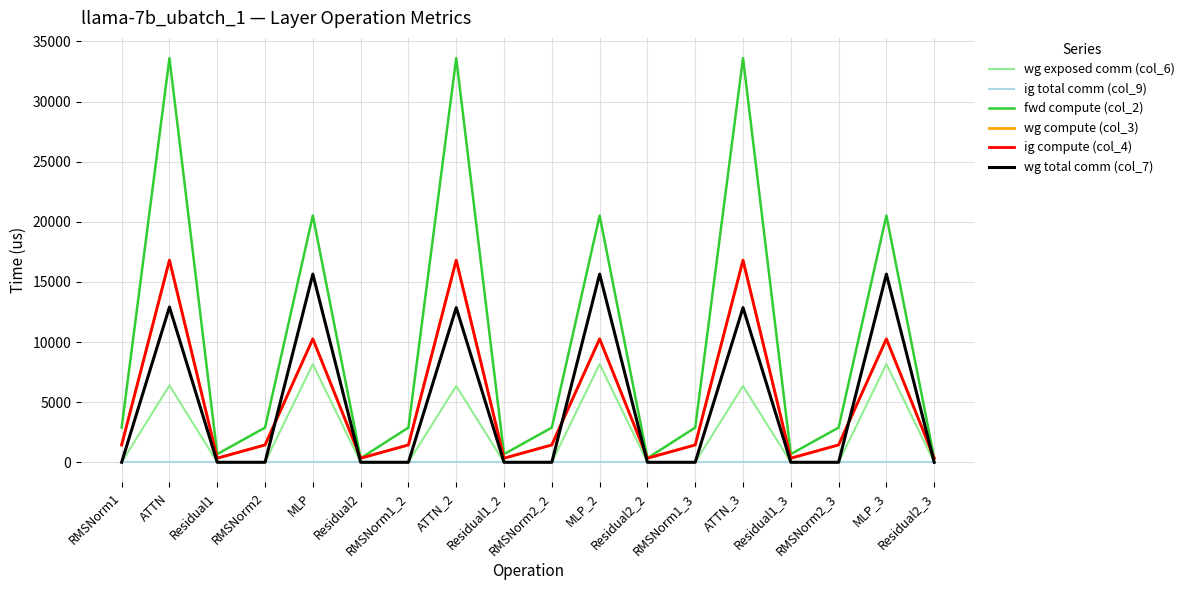

Which series has the largest total across all categories?

fwd compute (col_2)